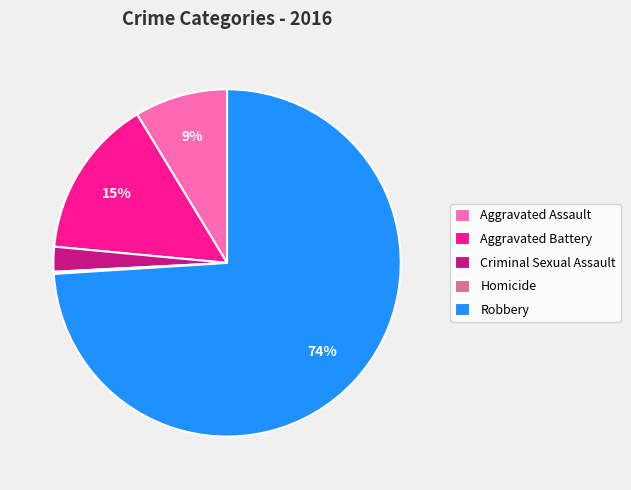

To the nearest percent, what is the difference between the largest and smallest slice percentages?

74%